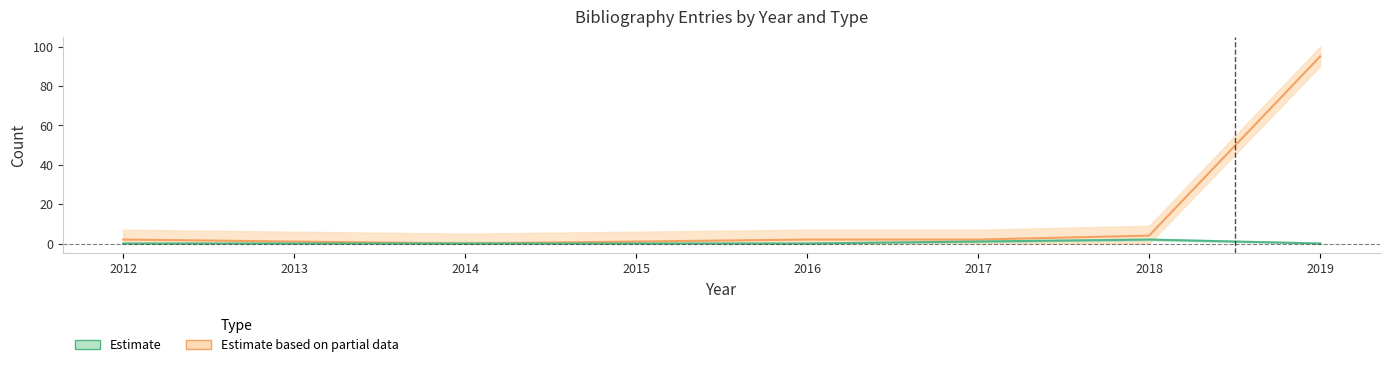

What is the difference between the maximum and minimum values in the Estimate based on partial data series?

95